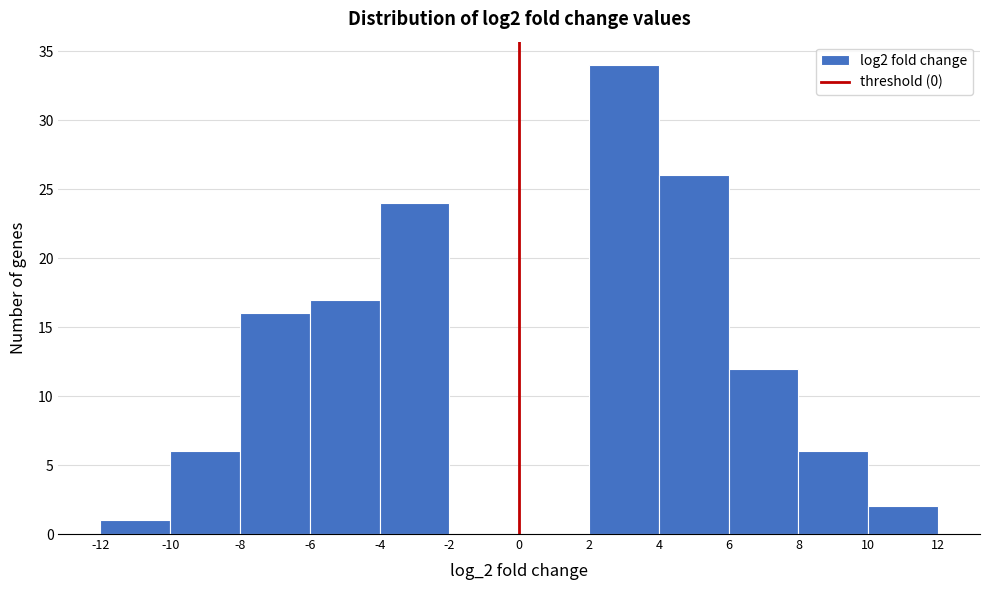

Which range on the x-axis has the tallest bar?

2 to 4